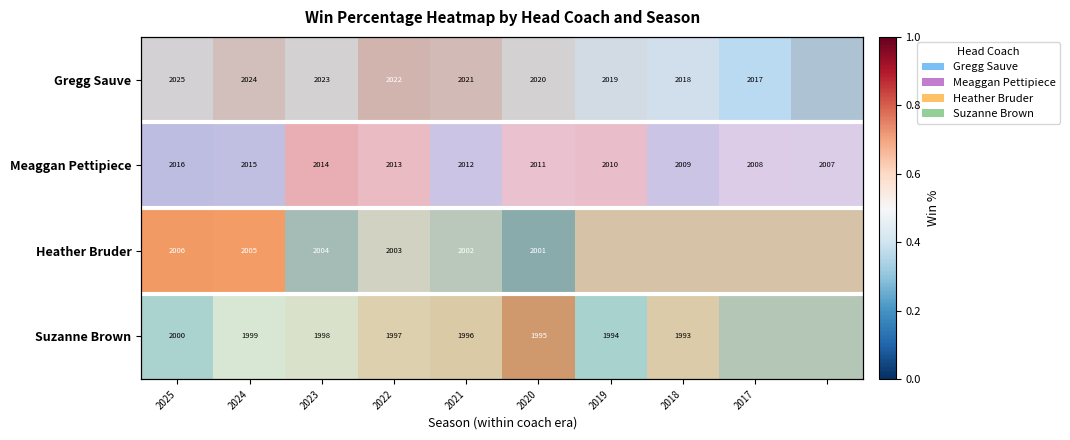

At which category does the chart reach its peak across all series?

2020